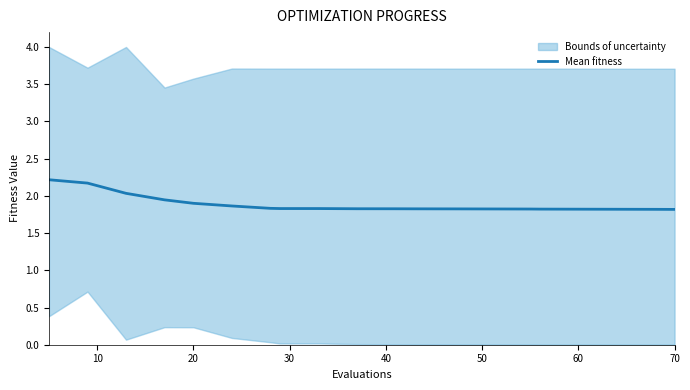

The Mean fitness series shows 2.7 at 70. True or false?

False